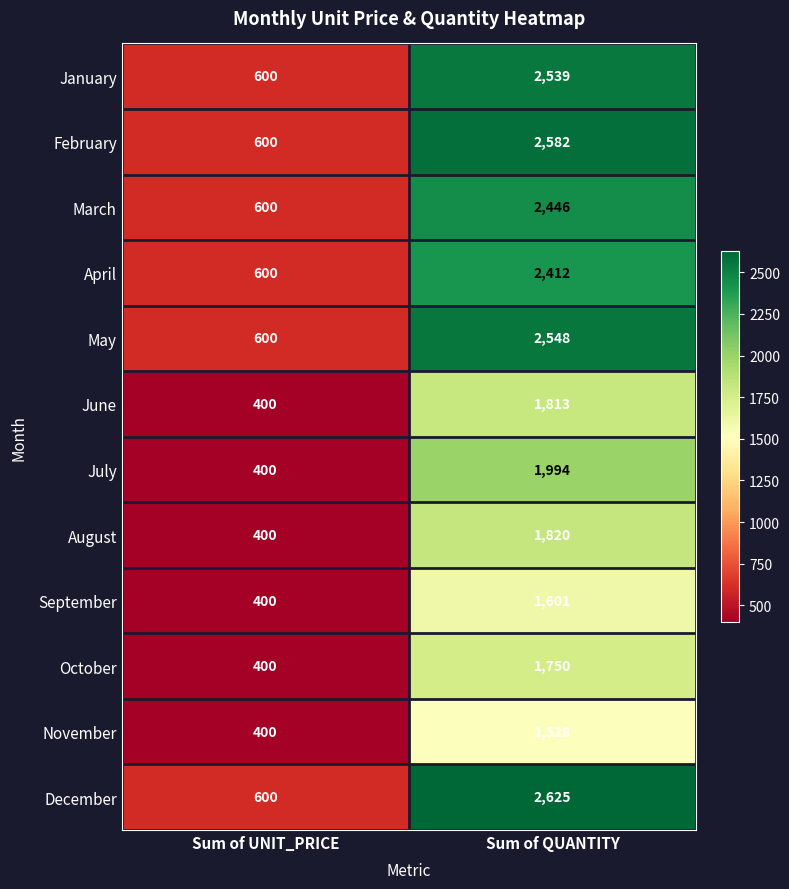

List the labels in order of July value, smallest first.

Sum of UNIT_PRICE, Sum of QUANTITY